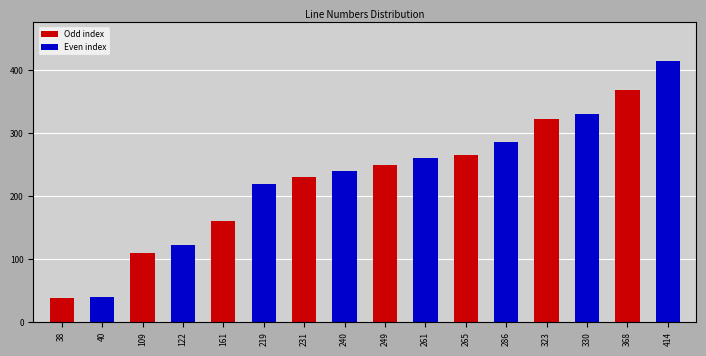

Which label corresponds to the largest value in the chart?

414